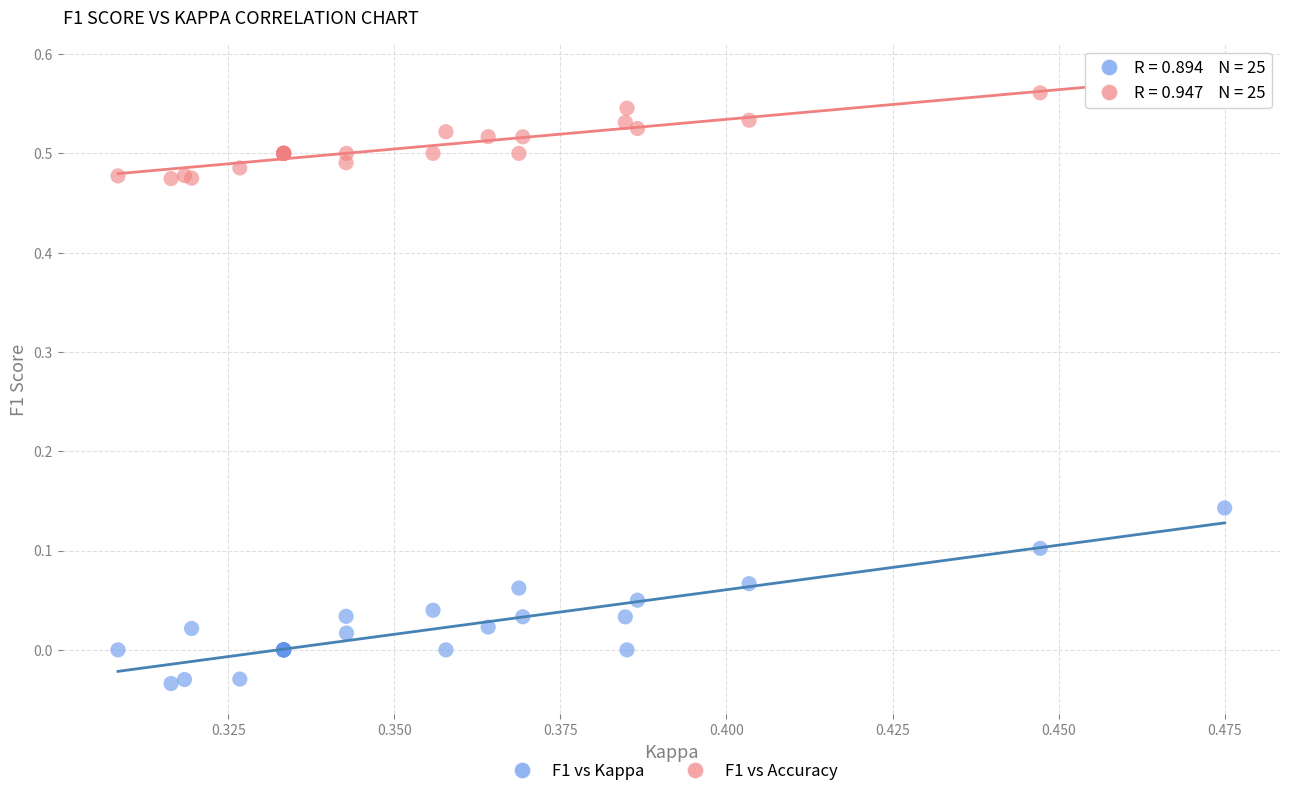

Which series reaches the minimum Y coordinate?

F1 vs Kappa